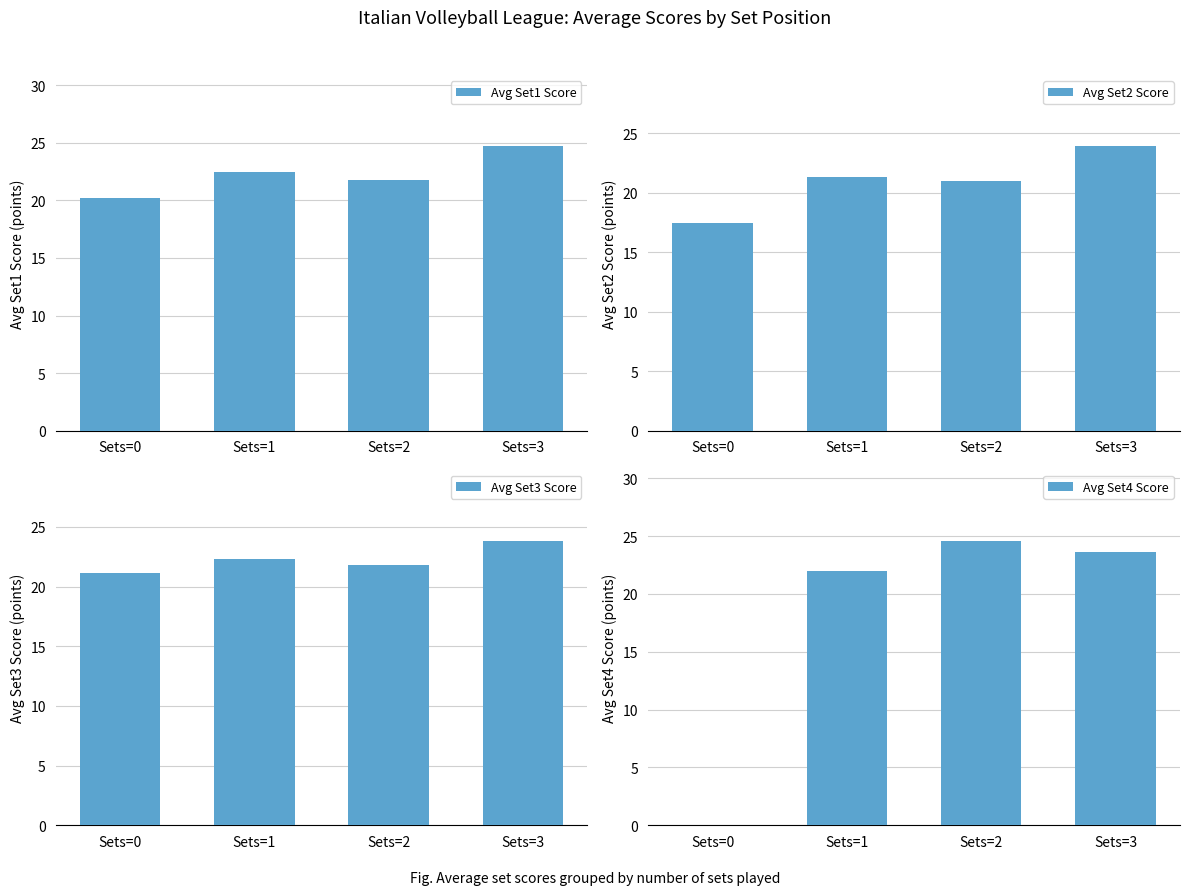

The Avg Set4 Score series shows 24.6 at Sets=2. True or false?

True